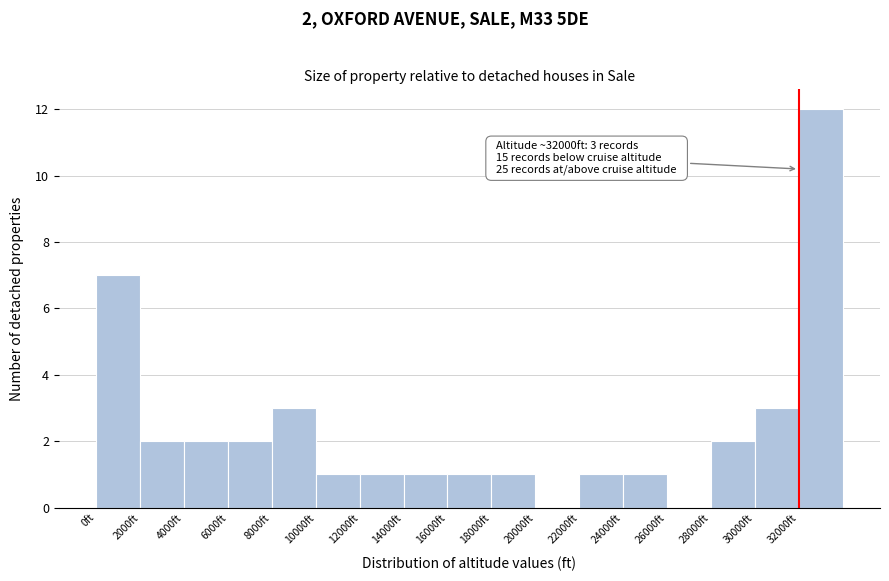

Over which range of the x-axis is the bar tallest?

32000 to 34000